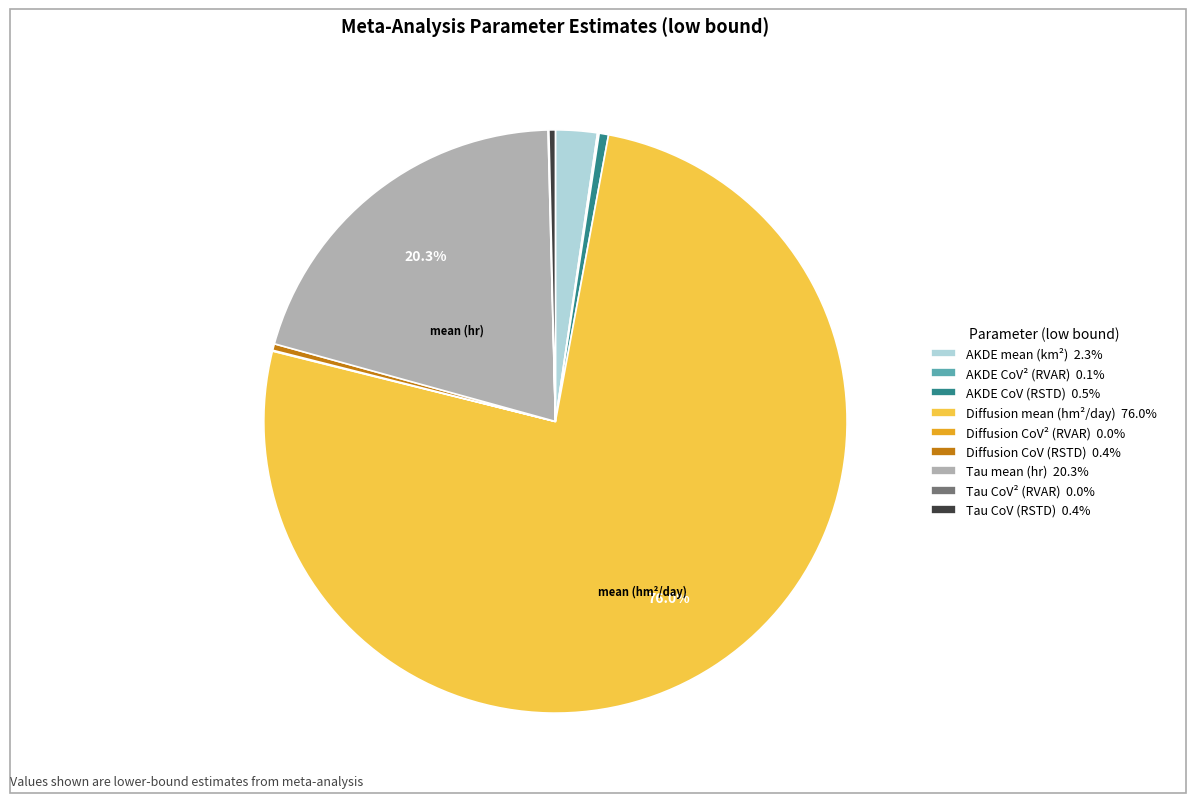

What is the largest slice in the pie chart?

Diffusion mean (hm²/day)